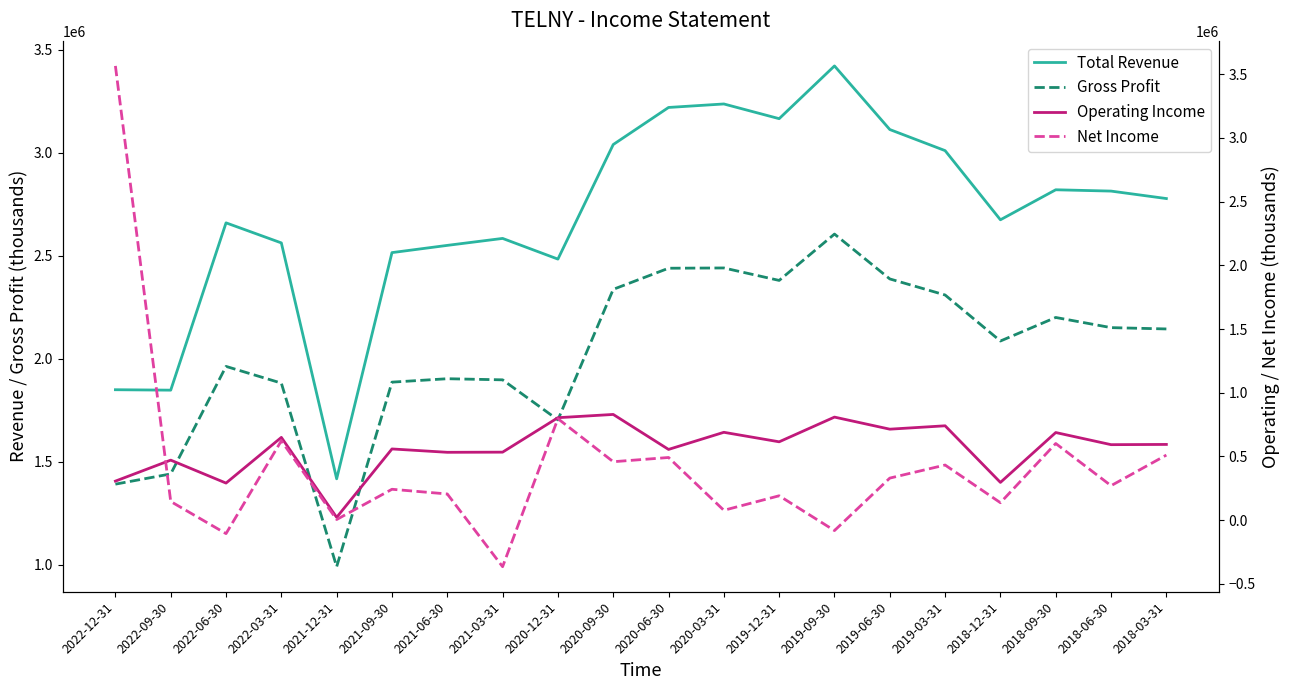

How many lines are shown in the chart?

4